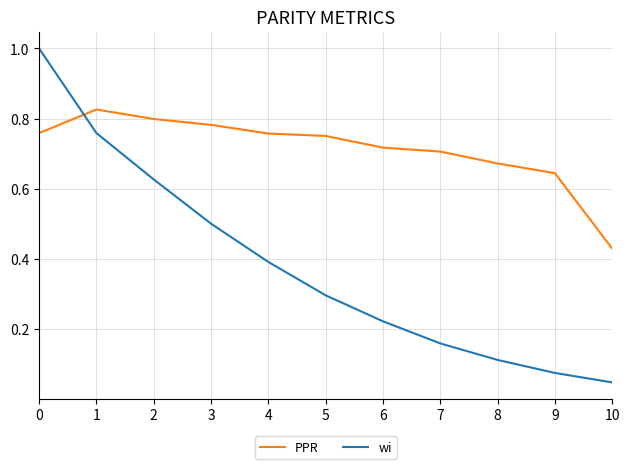

List the series in order of their overall mean, lowest first.

wi, PPR